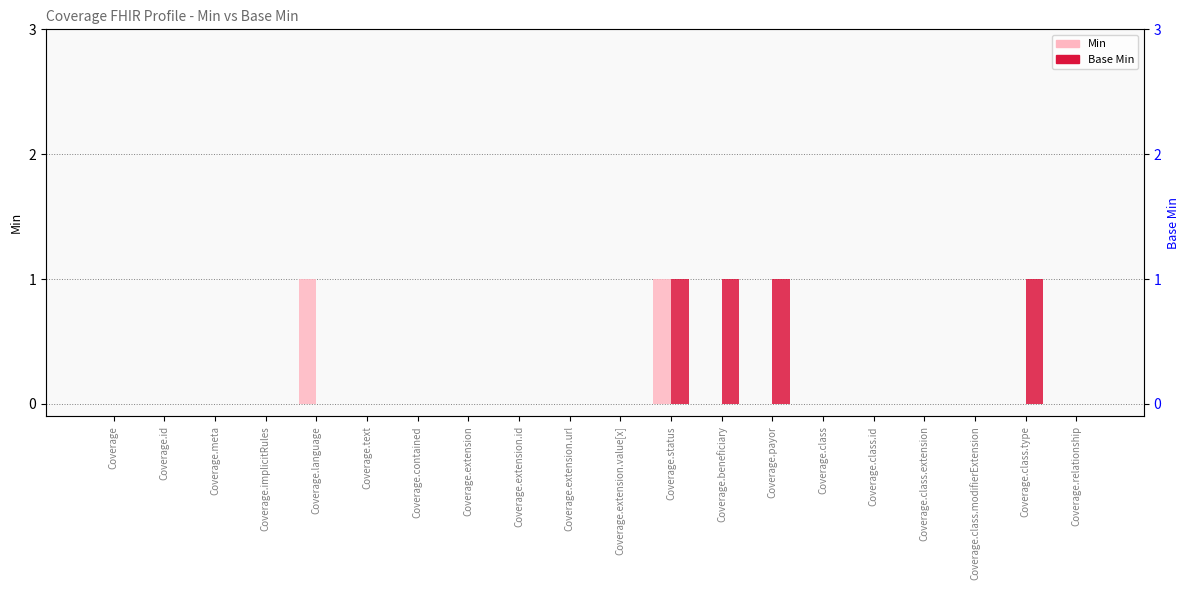

Are the bars grouped side by side (vs. stacked)?

Yes